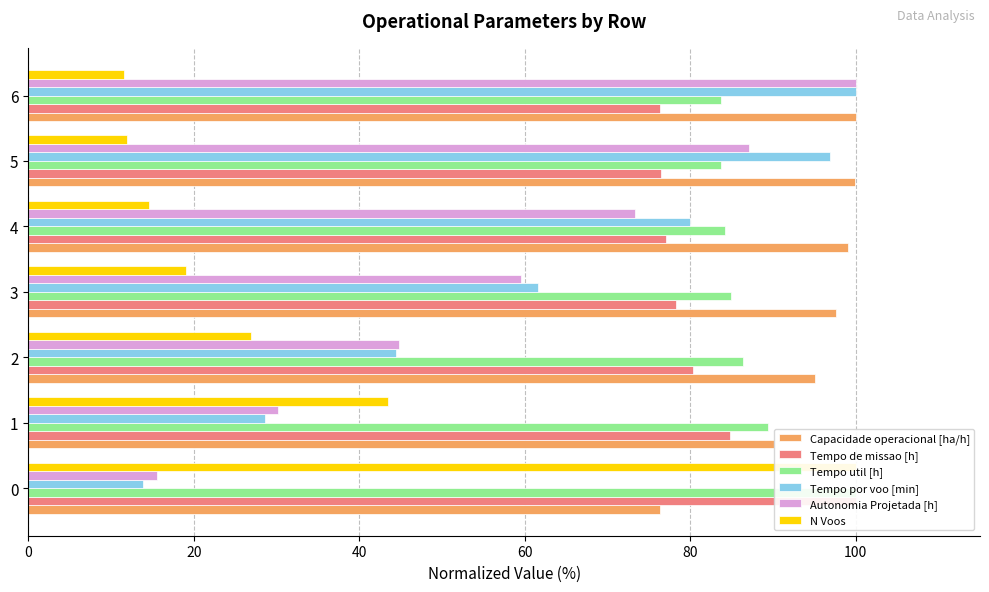

Between 3 and 5, which series saw the biggest shift?

Tempo por voo [min]